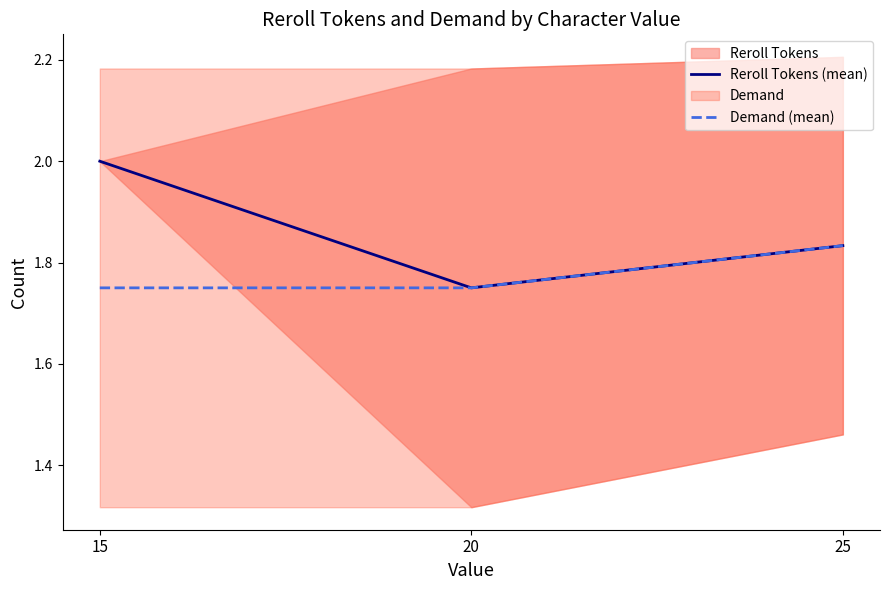

Count the Demand (mean) values in the range 1 to 2.

3